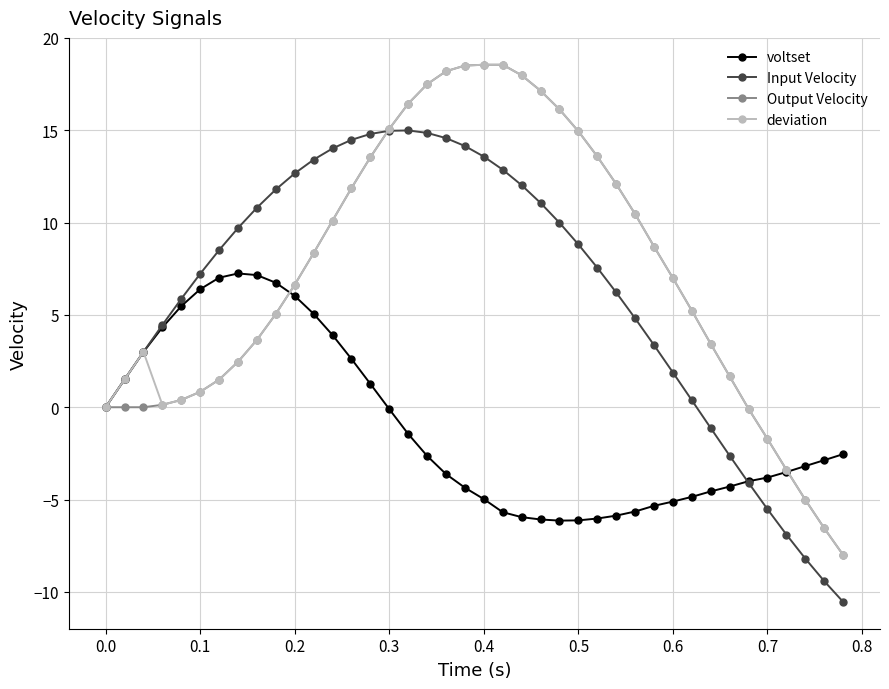

Does the chart display data point markers on the line(s)?

Yes